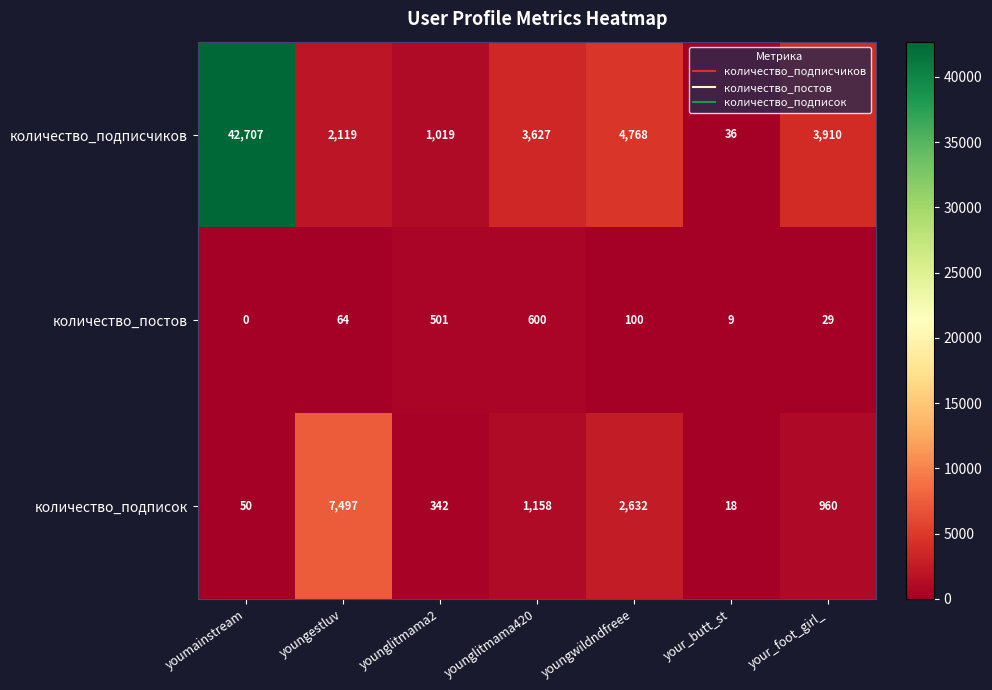

What is the maximum value for количество_постов?

600